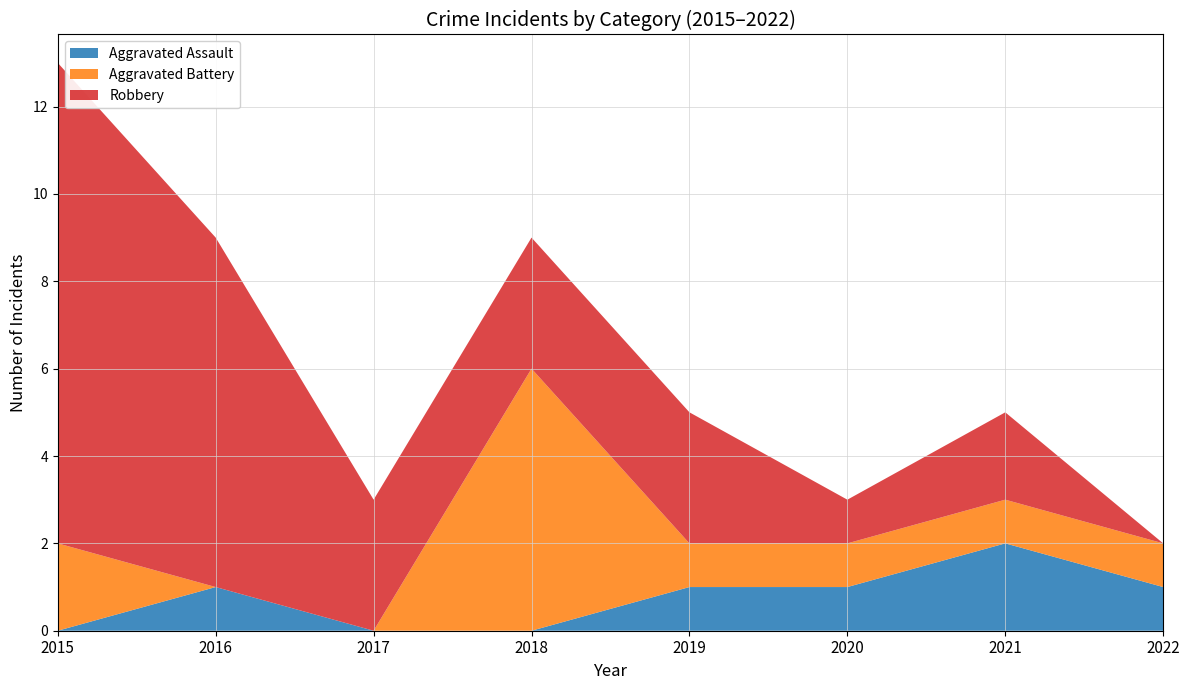

Reading left to right, what are all the values shown in this chart?

Aggravated Assault: 2015=0	2016=1	2017=0	2018=0	2019=1	2020=1	2021=2	2022=1
Aggravated Battery: 2015=2	2016=0	2017=0	2018=6	2019=1	2020=1	2021=1	2022=1
Robbery: 2015=11	2016=8	2017=3	2018=3	2019=3	2020=1	2021=2	2022=0